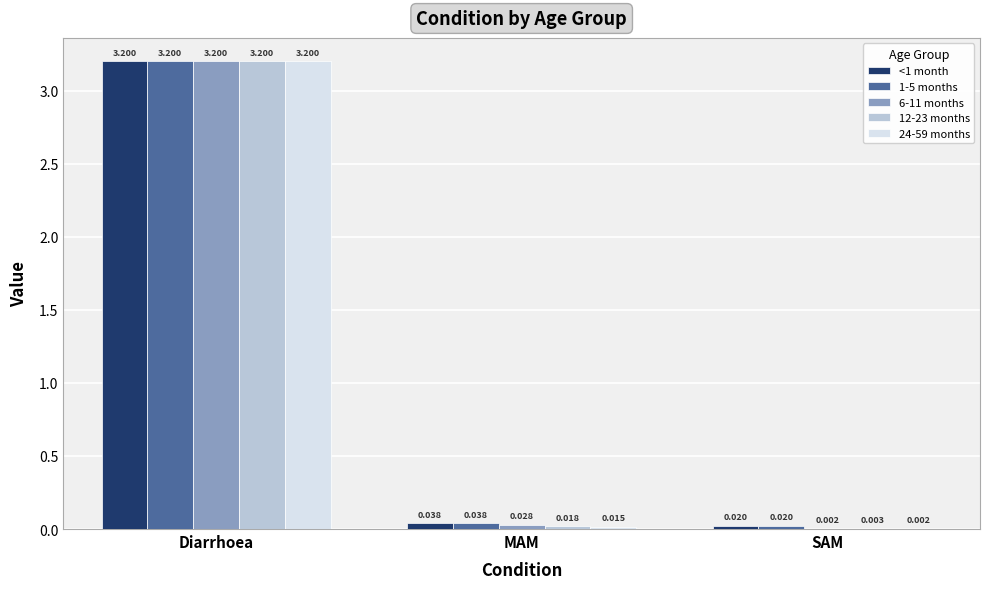

Where is 12-23 months nearest to the value 1?

MAM